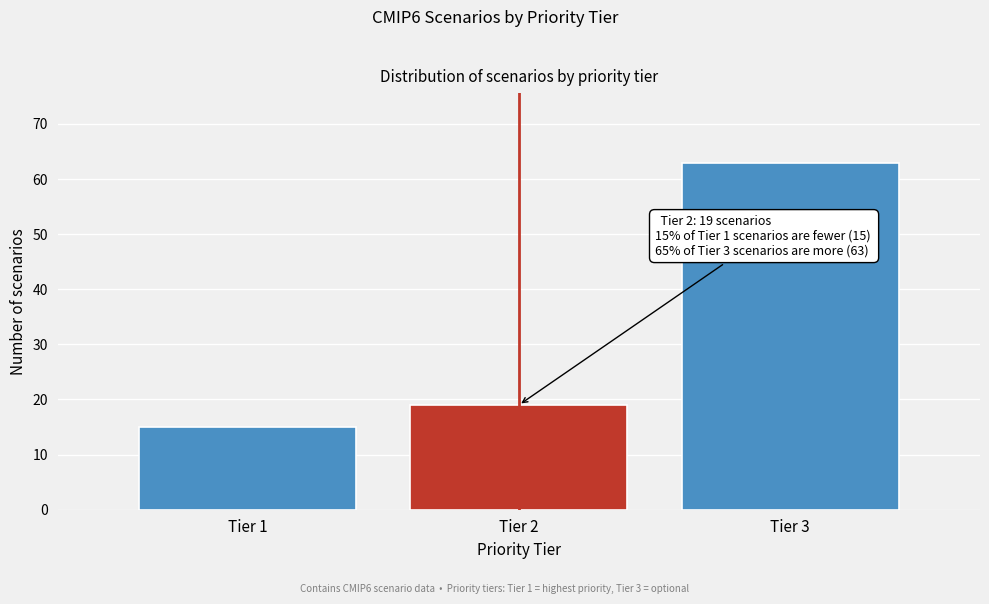

Reading left to right, transcribe all the data shown in this chart.

Tier 1=15	Tier 2=19	Tier 3=63